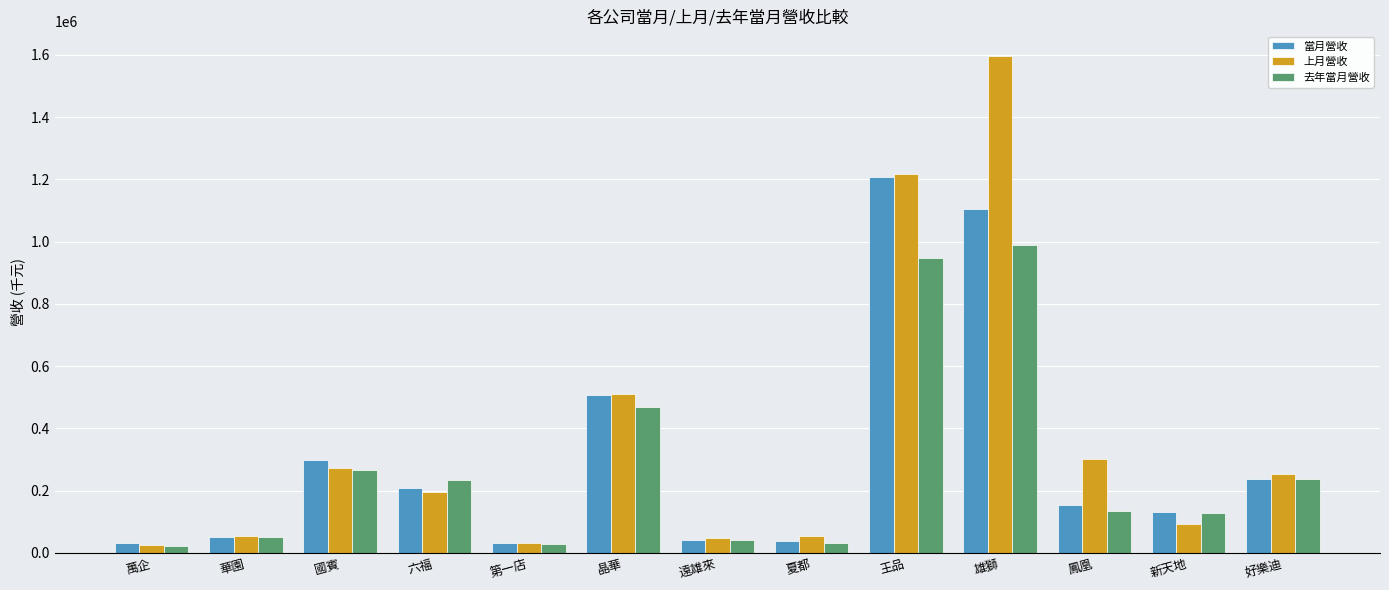

Read the 去年當月營收 value at 遠雄來, to the nearest 10.

41830